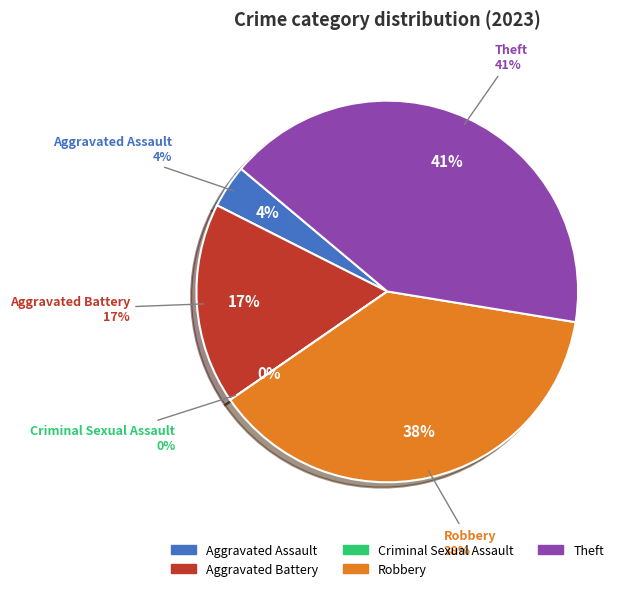

To the nearest percent, what is the combined percentage of Aggravated Battery and Criminal Sexual Assault?

17%